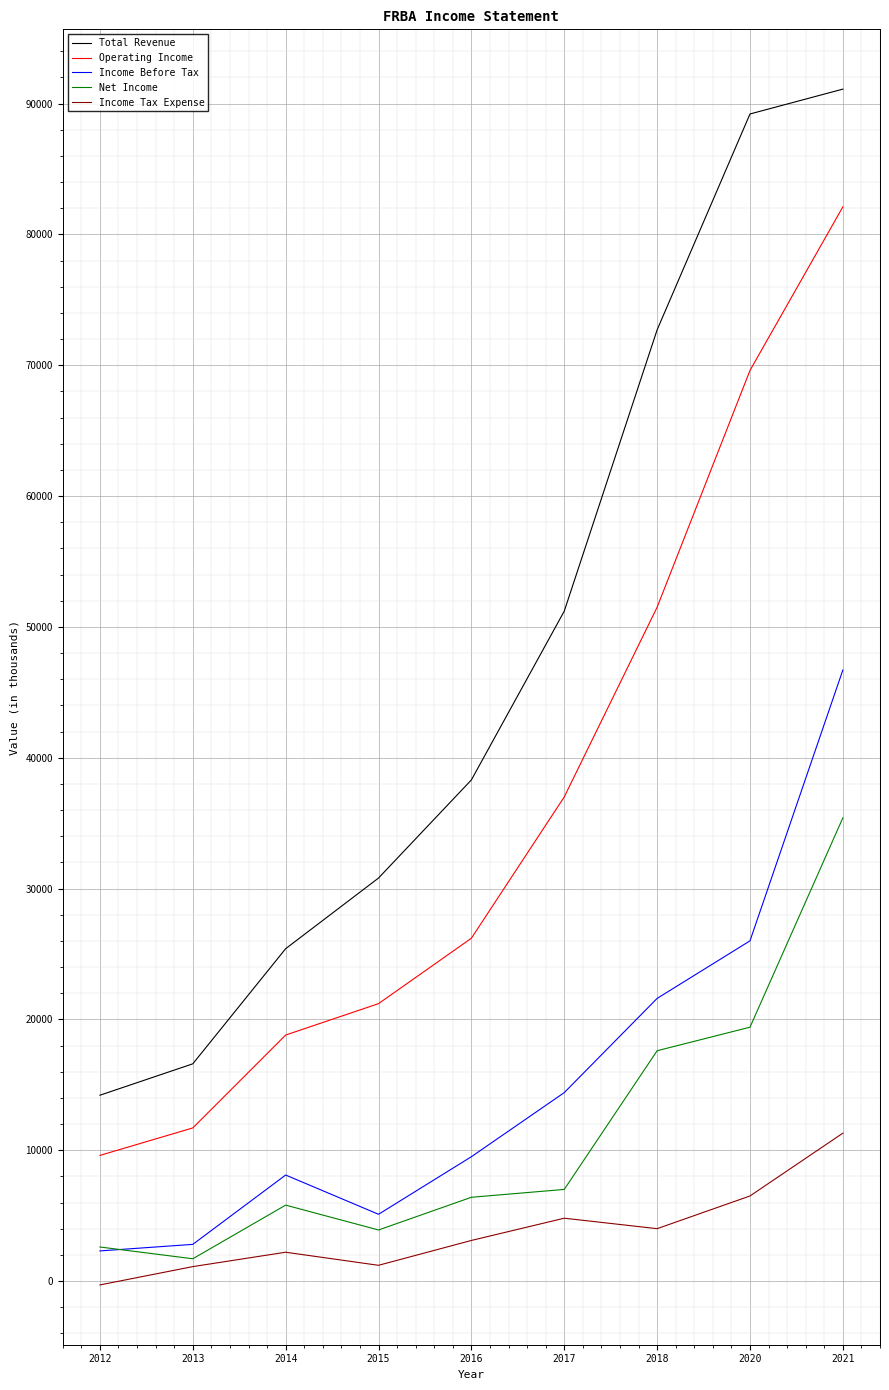

Which series has the largest total across all categories?

Total Revenue